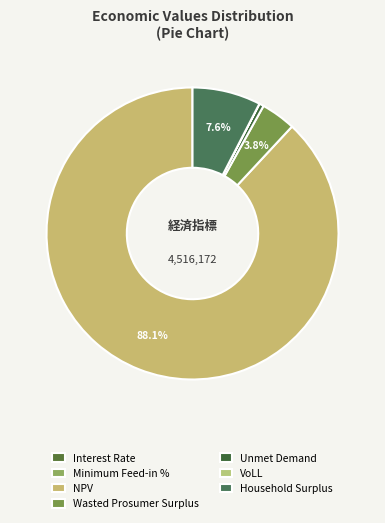

How many segments does this pie chart have?

7